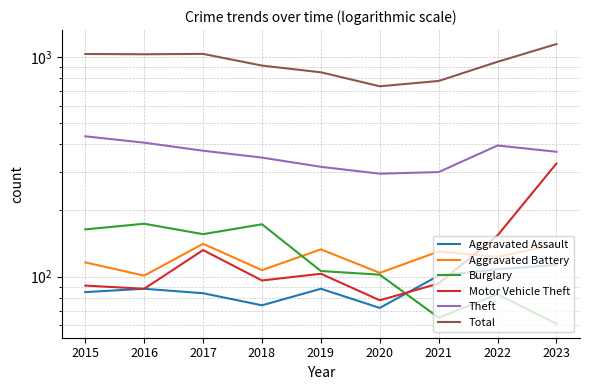

How many values in the Theft series are below 370?

4